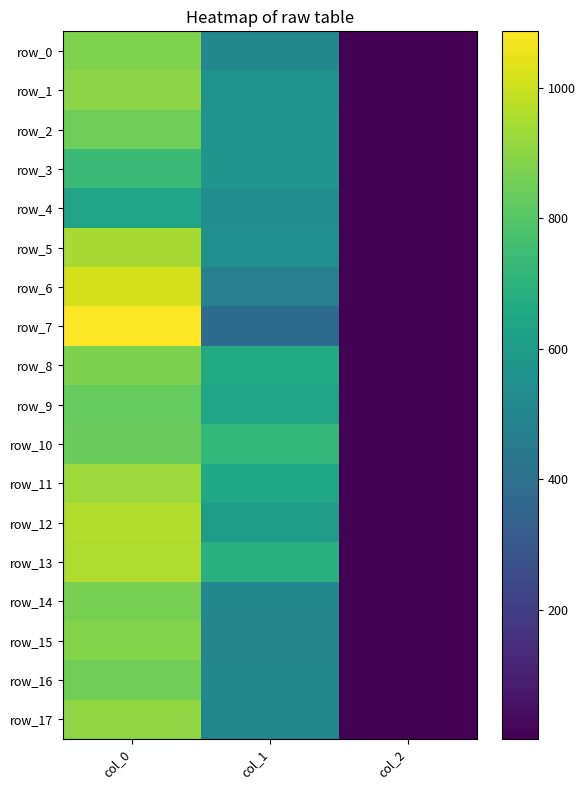

True or false: row_3 has a value of 567.0 at col_1.

True